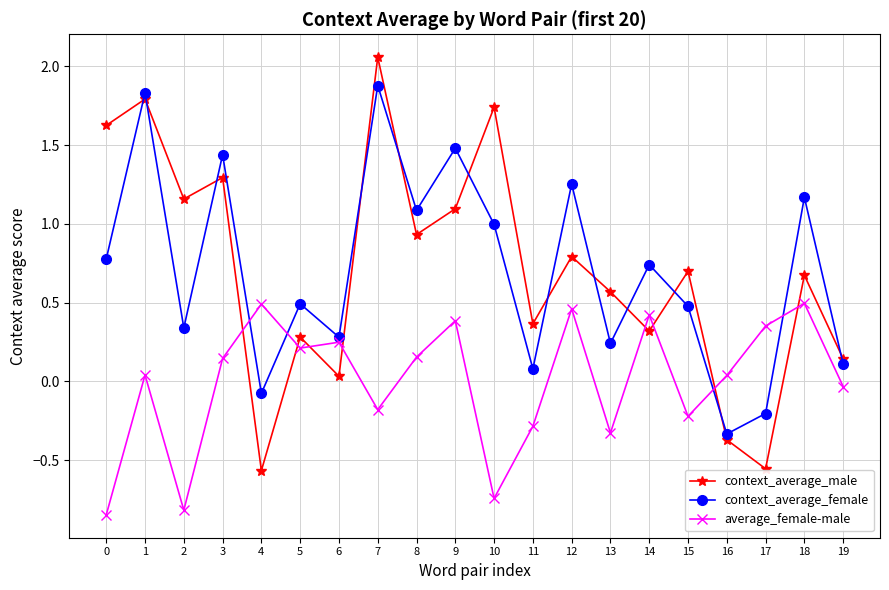

At which category does context_average_male reach its first local peak?

1